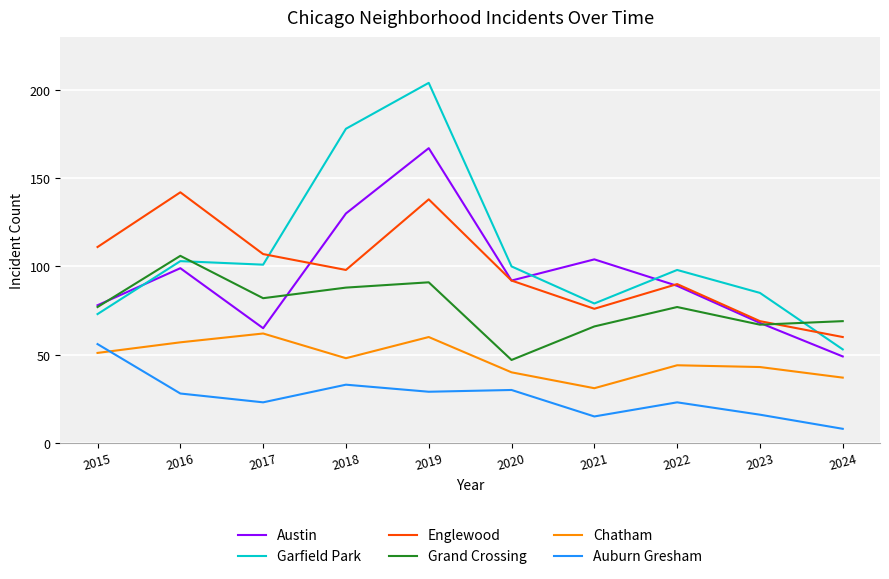

What is the average value of the Grand Crossing series?

77